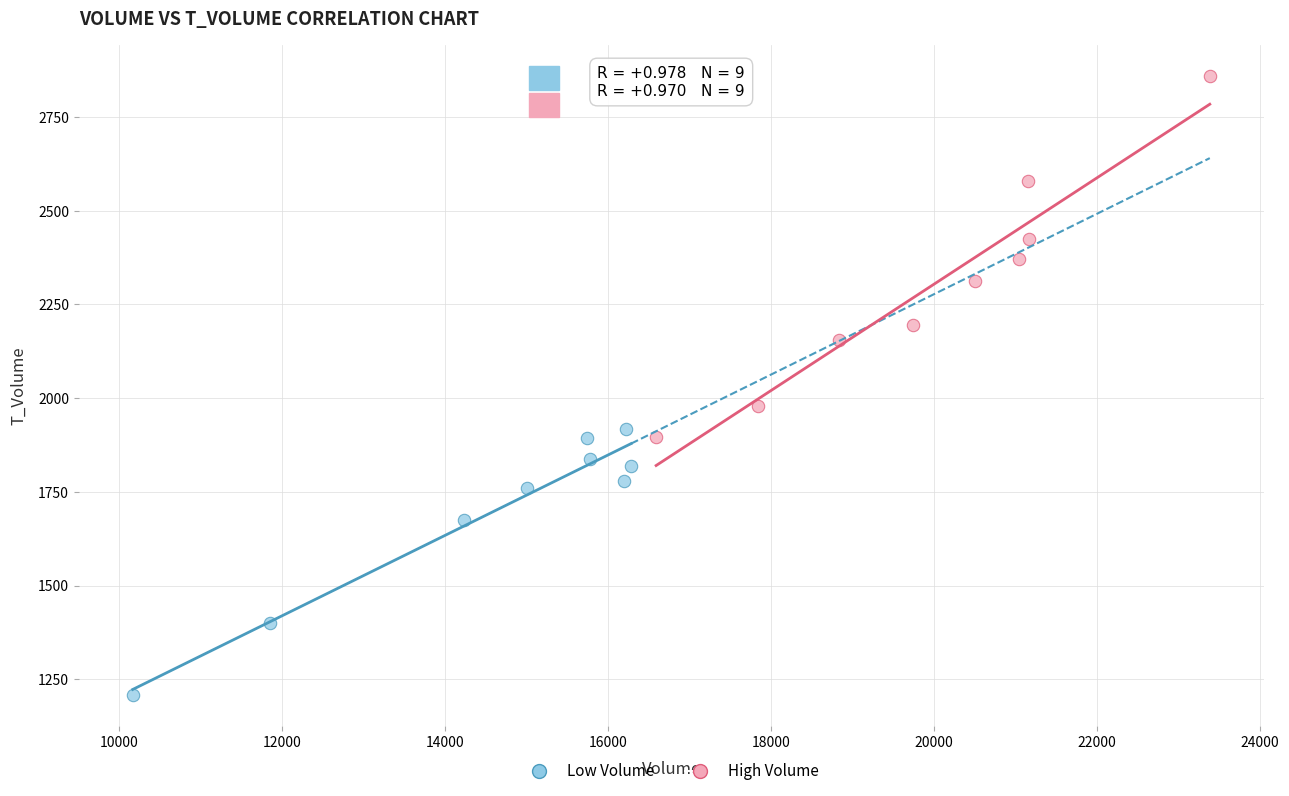

Which series contains the lowest Y value?

Low Volume